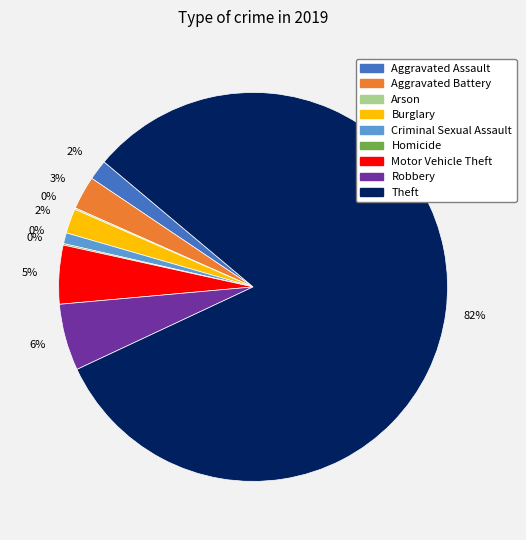

The Robbery slice represents 1% of the pie. True or false?

False